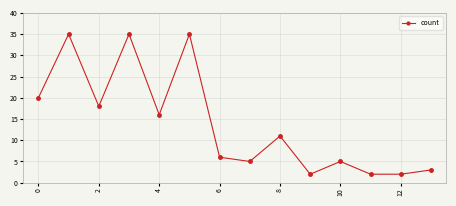

How many series are shown in this chart?

1